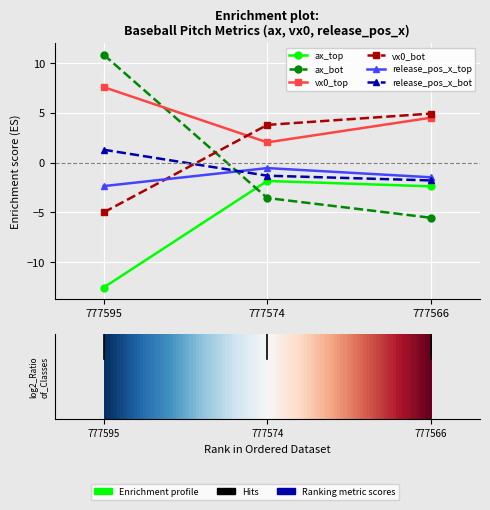

At 777574, list the series in order from smallest to largest.

ax_bot, ax_top, release_pos_x_bot, release_pos_x_top, vx0_top, vx0_bot